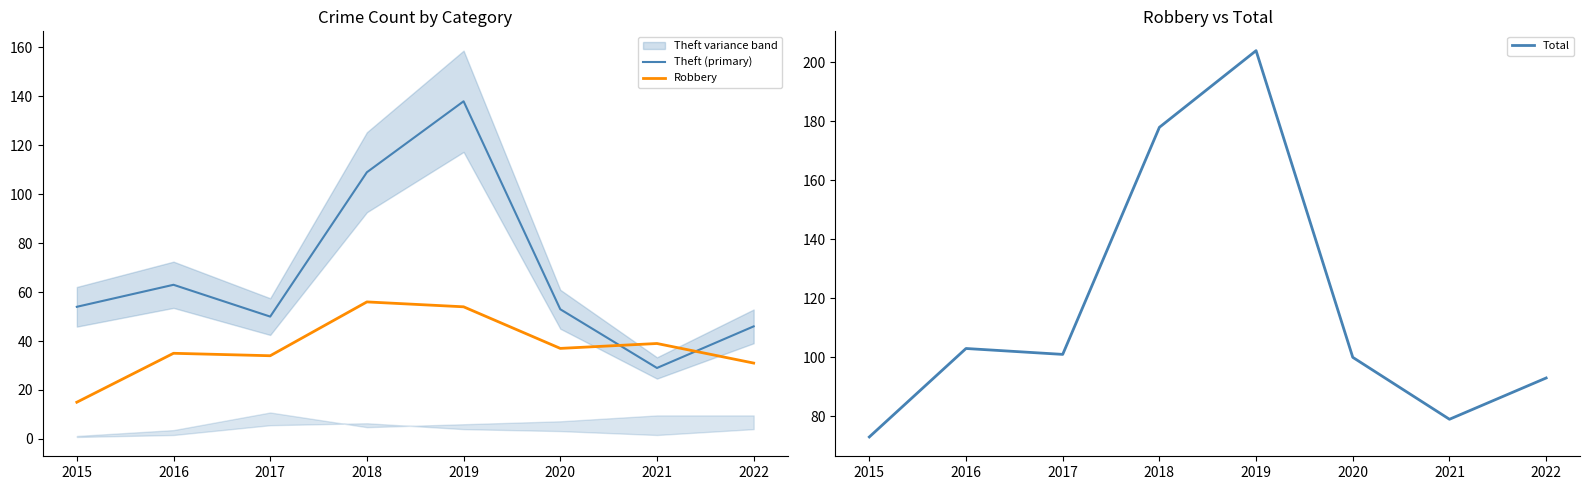

What is the value of the Theft (primary) point at the 3rd from the left?

50